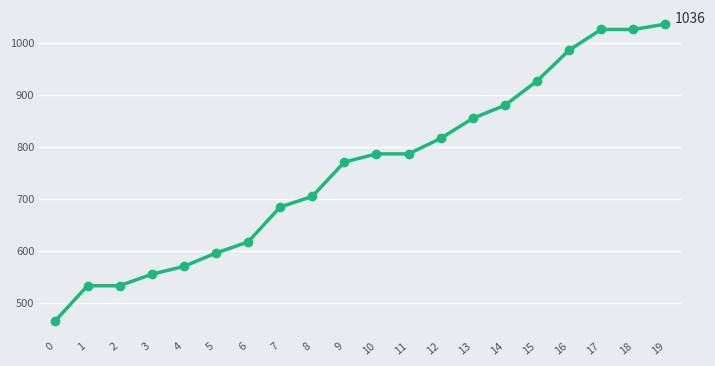

At which label does the data first exceed 786?

10